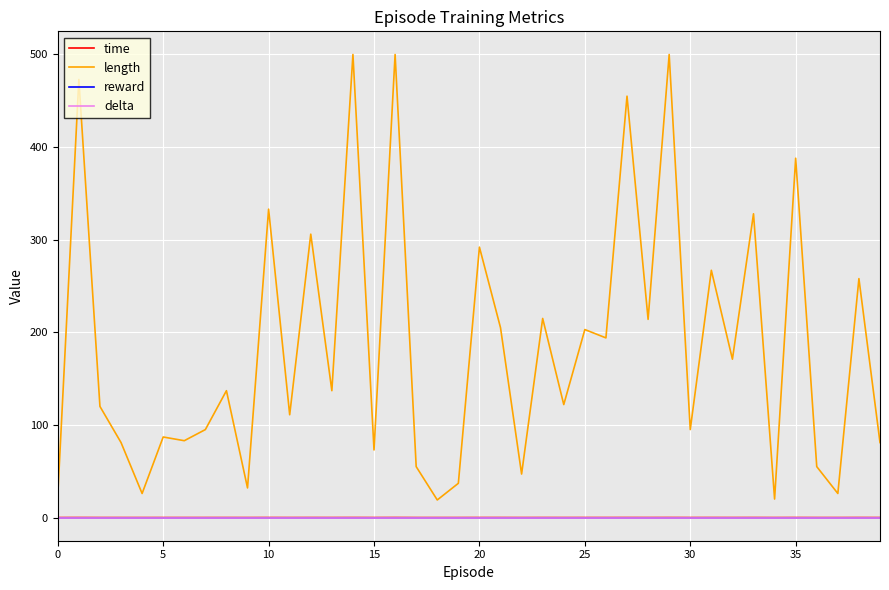

Does the chart display data point markers on the line(s)?

No